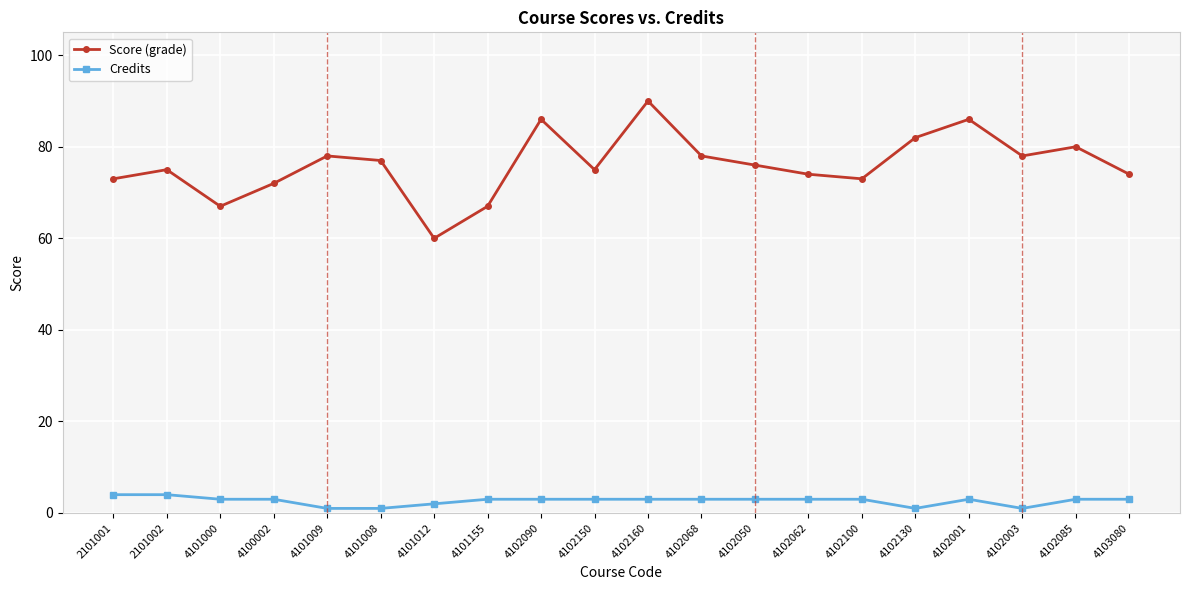

Rank the series at 4102003 from lowest to highest value.

Credits, Score (grade)